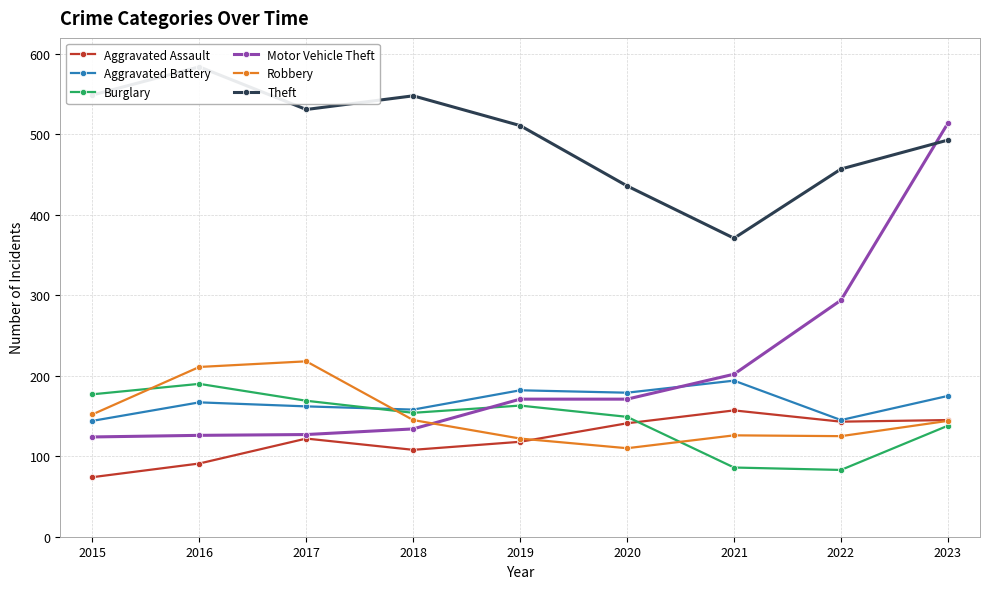

Which series changed the most between 2020 and 2021?

Theft